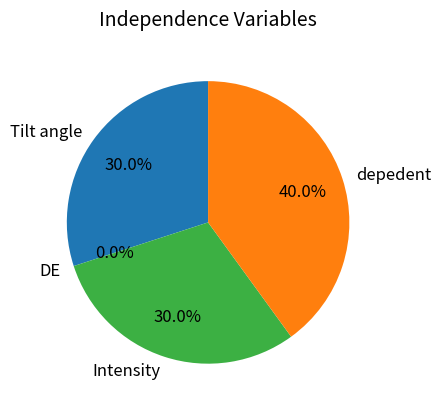

To the nearest percent, what is the combined percentage of DE and Intensity?

30%